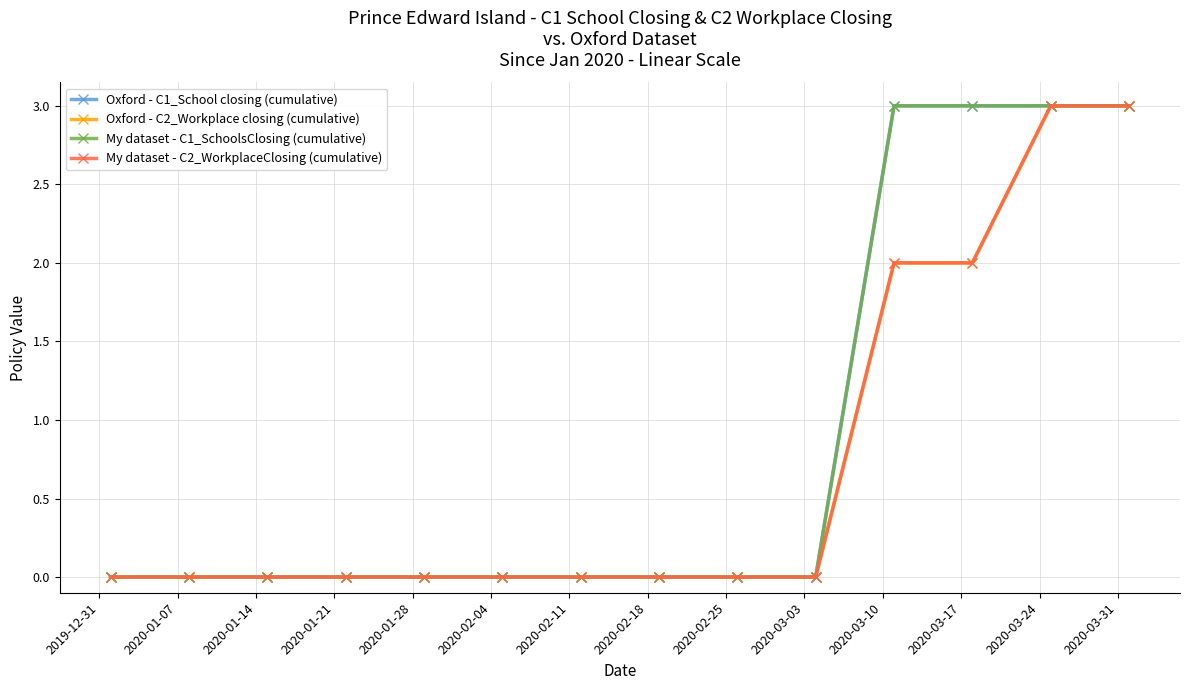

True or false: Oxford - C2_Workplace closing (cumulative) and My dataset - C2_WorkplaceClosing (cumulative) cross at least once.

False